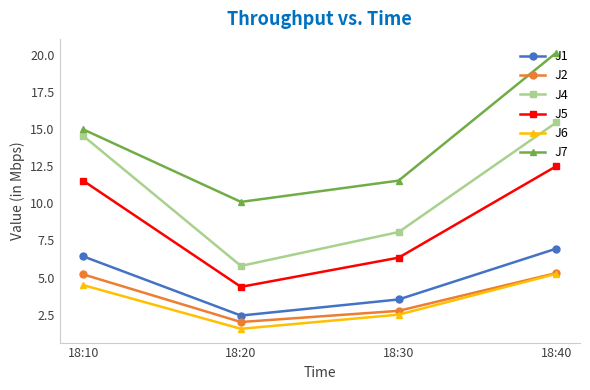

At 18:30, list the series in order from smallest to largest.

J6, J2, J1, J5, J4, J7